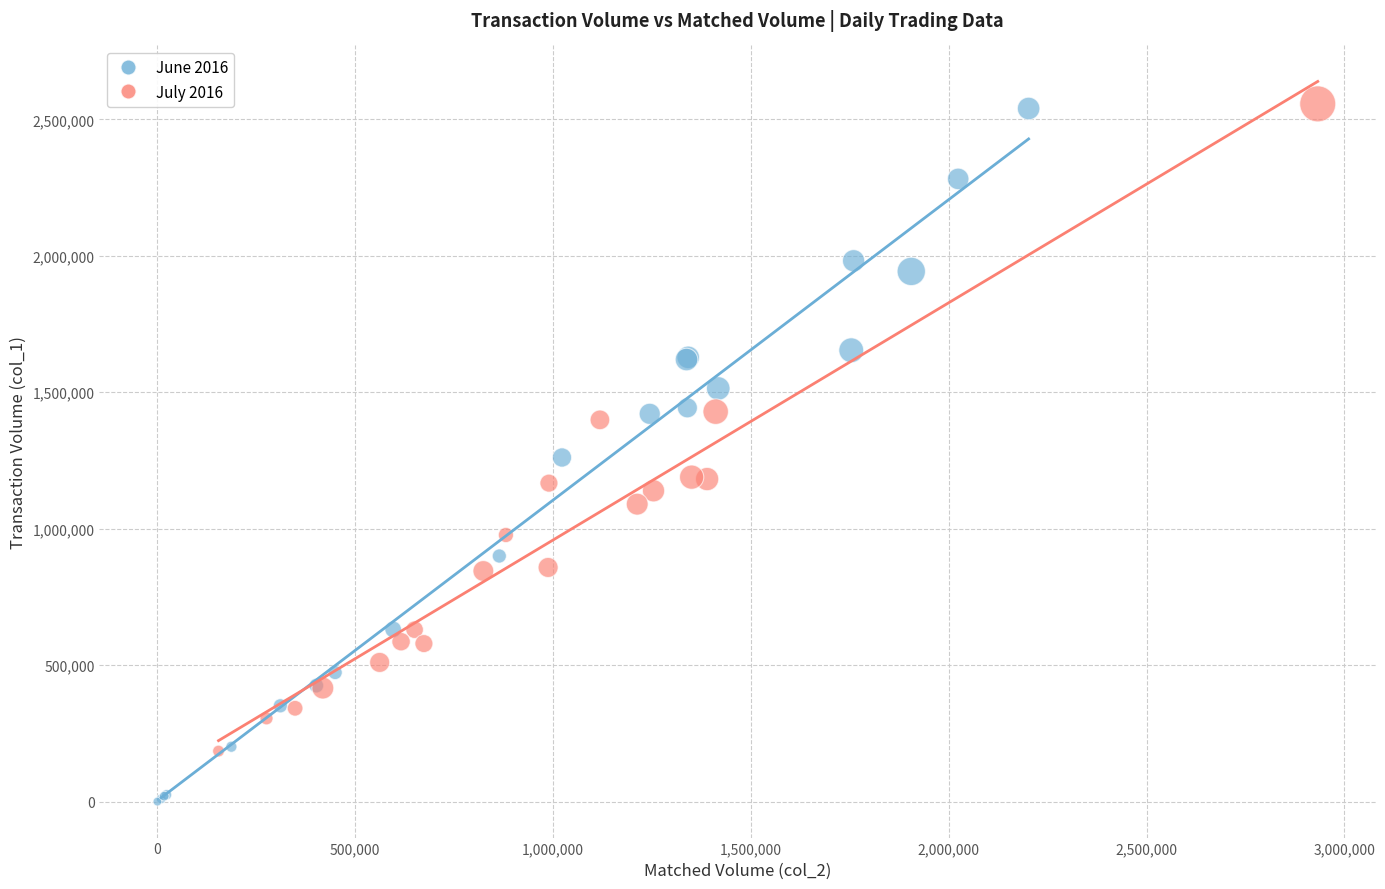

Which series contains the lowest Y value?

June 2016